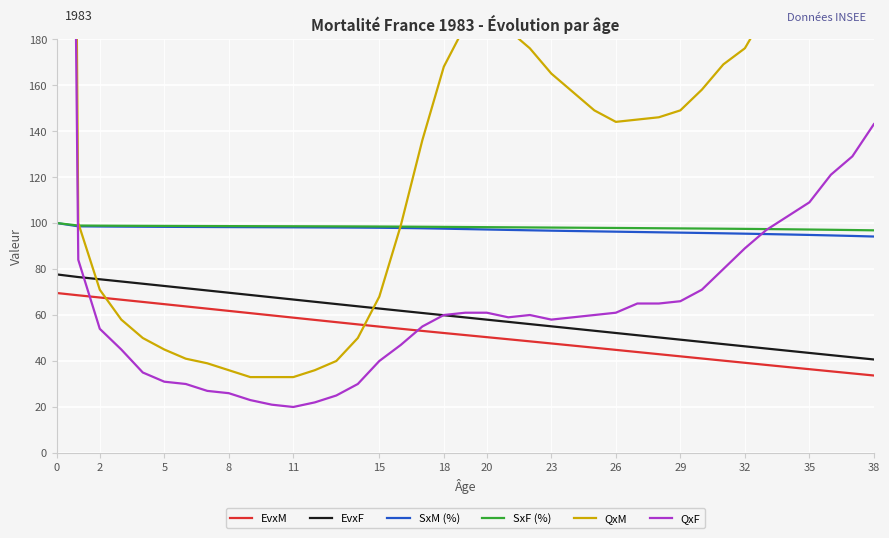

What is the difference between the second highest and second lowest values in the SxM (%) series?

4.2